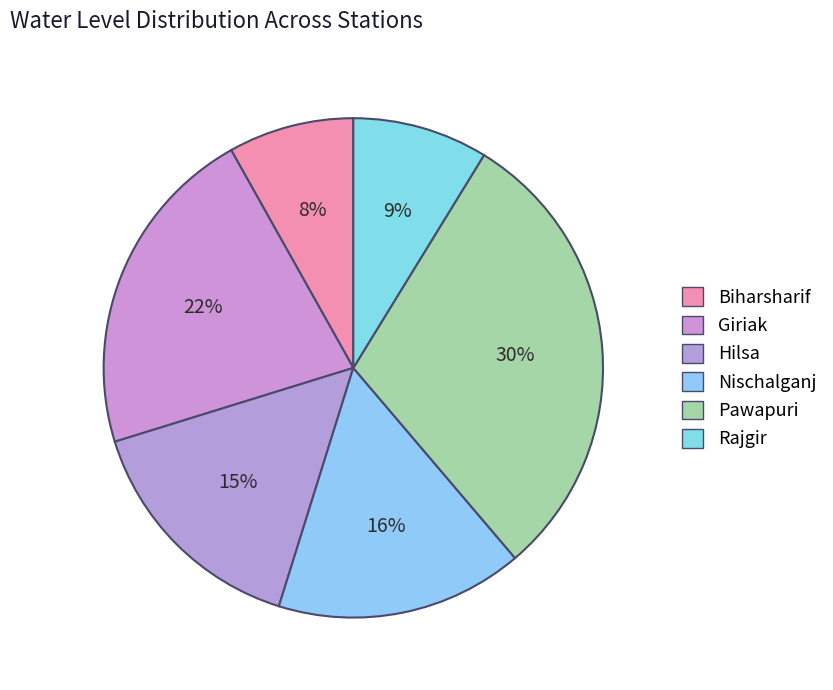

How much of the chart is everything except Rajgir?

91.2%